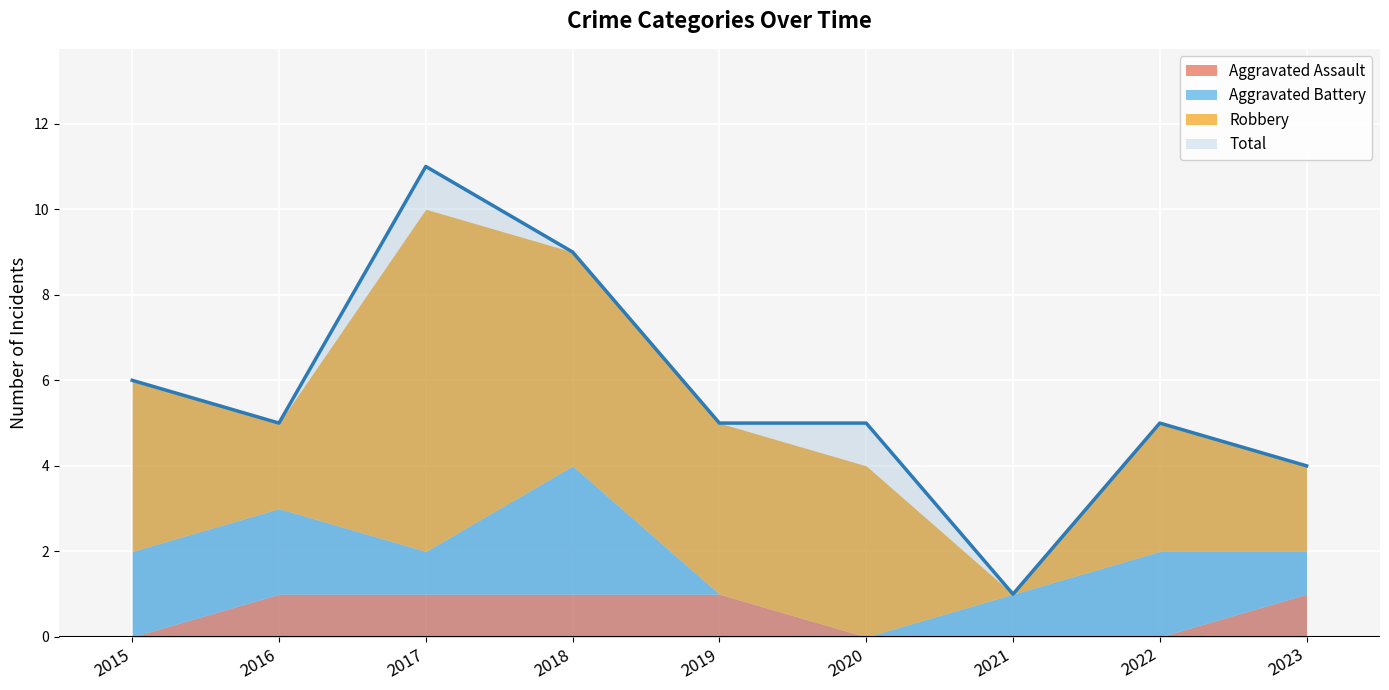

Does the chart display data point markers on the line(s)?

No